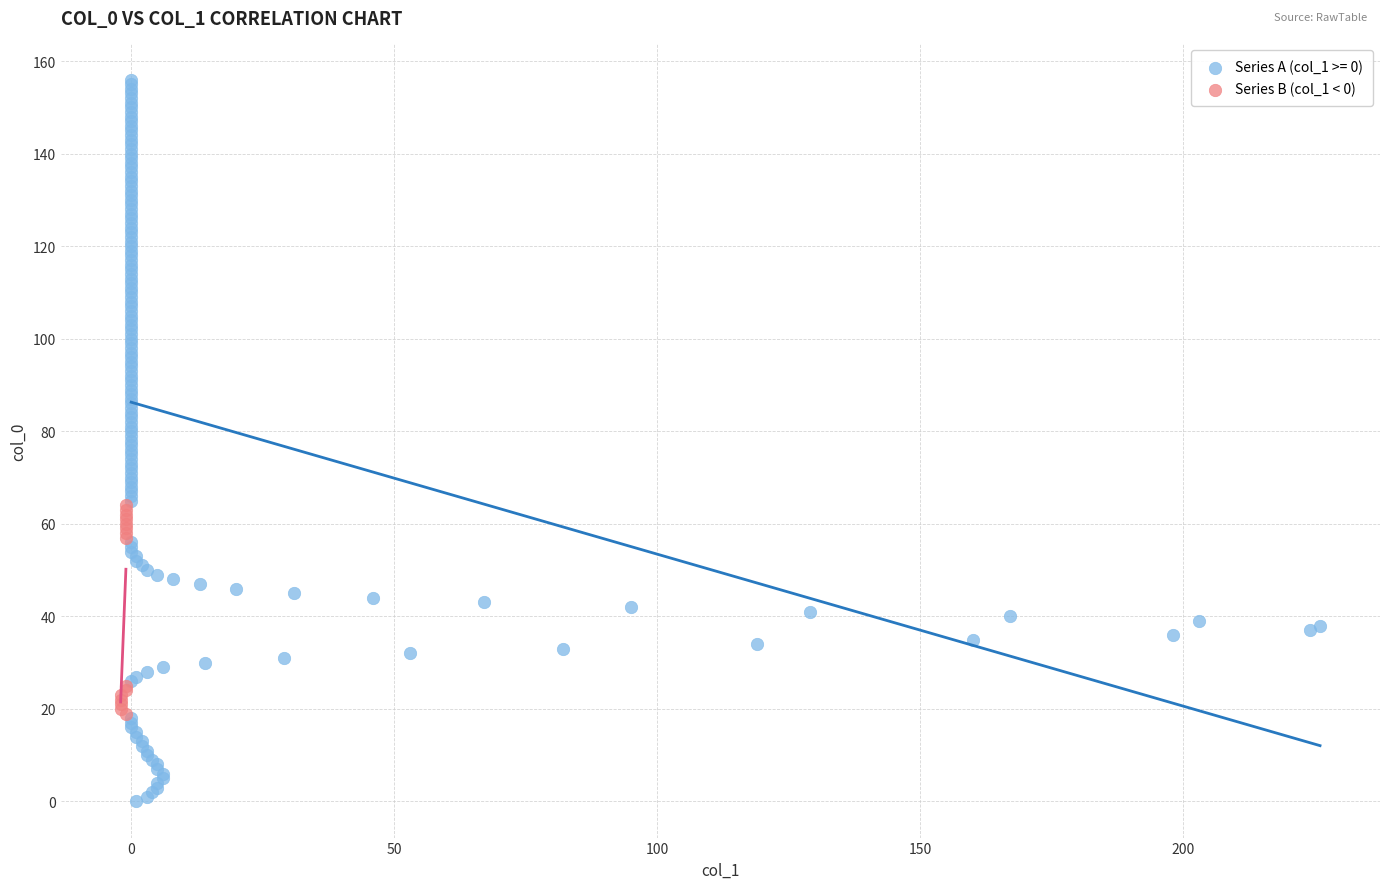

Which series has the widest spread of Y values?

Series A (col_1 >= 0)